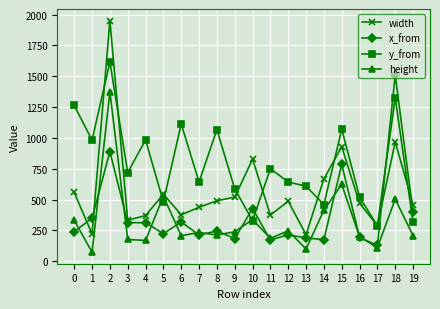

What is the value of the x_from point at the 10th from the left?

183